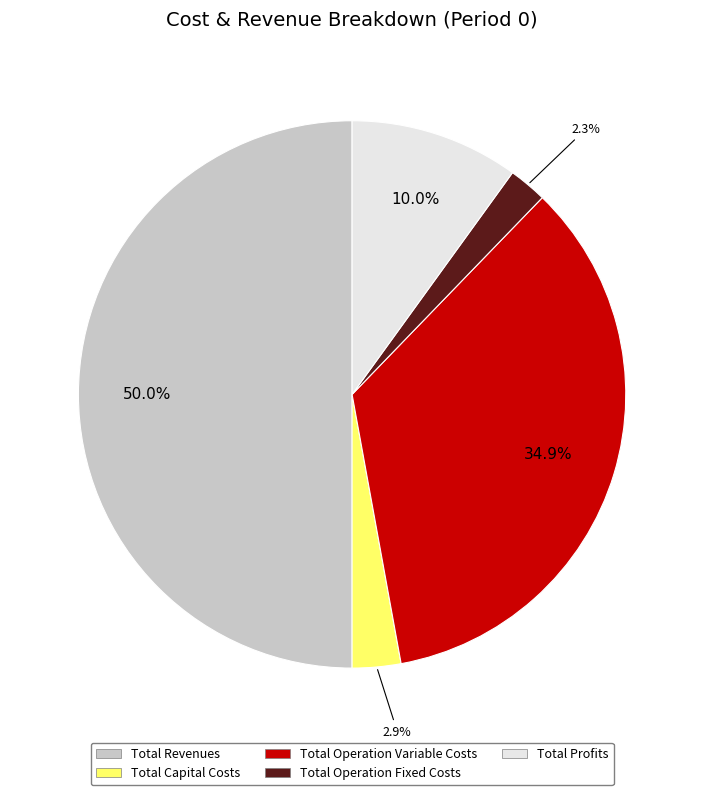

Do Total Capital Costs and Total Operation Fixed Costs together represent more than half of the pie?

No